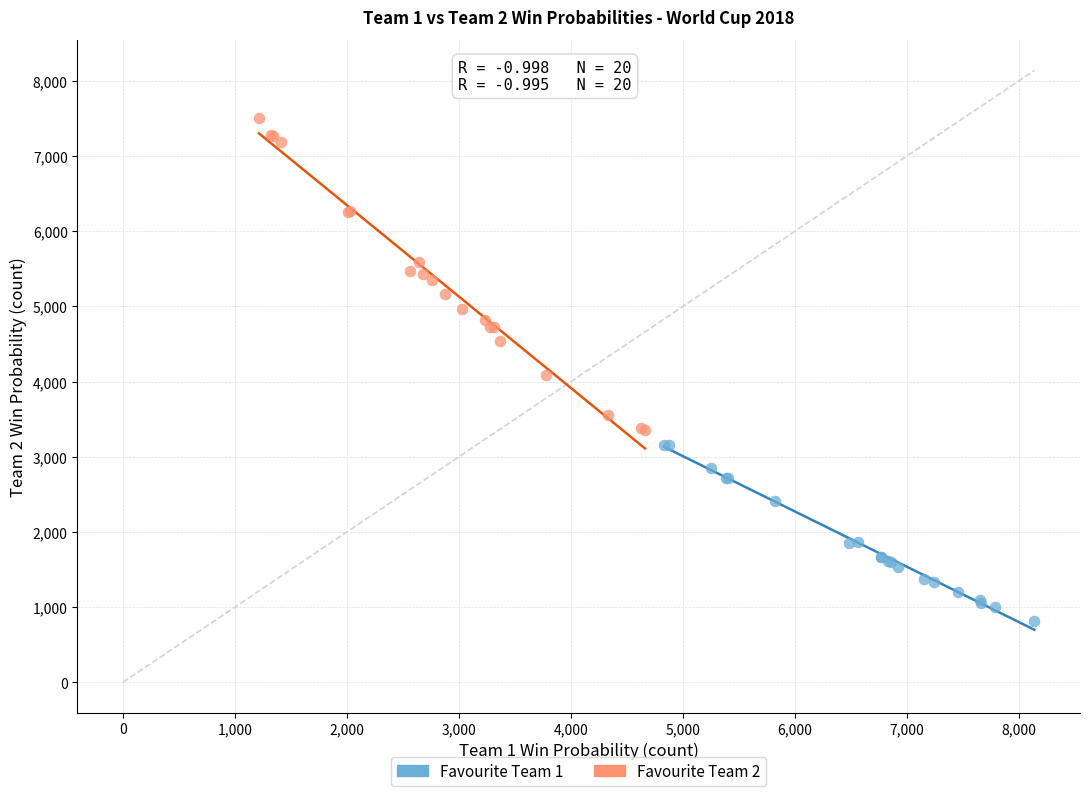

Which series has the widest spread of Y values?

Favourite Team 2